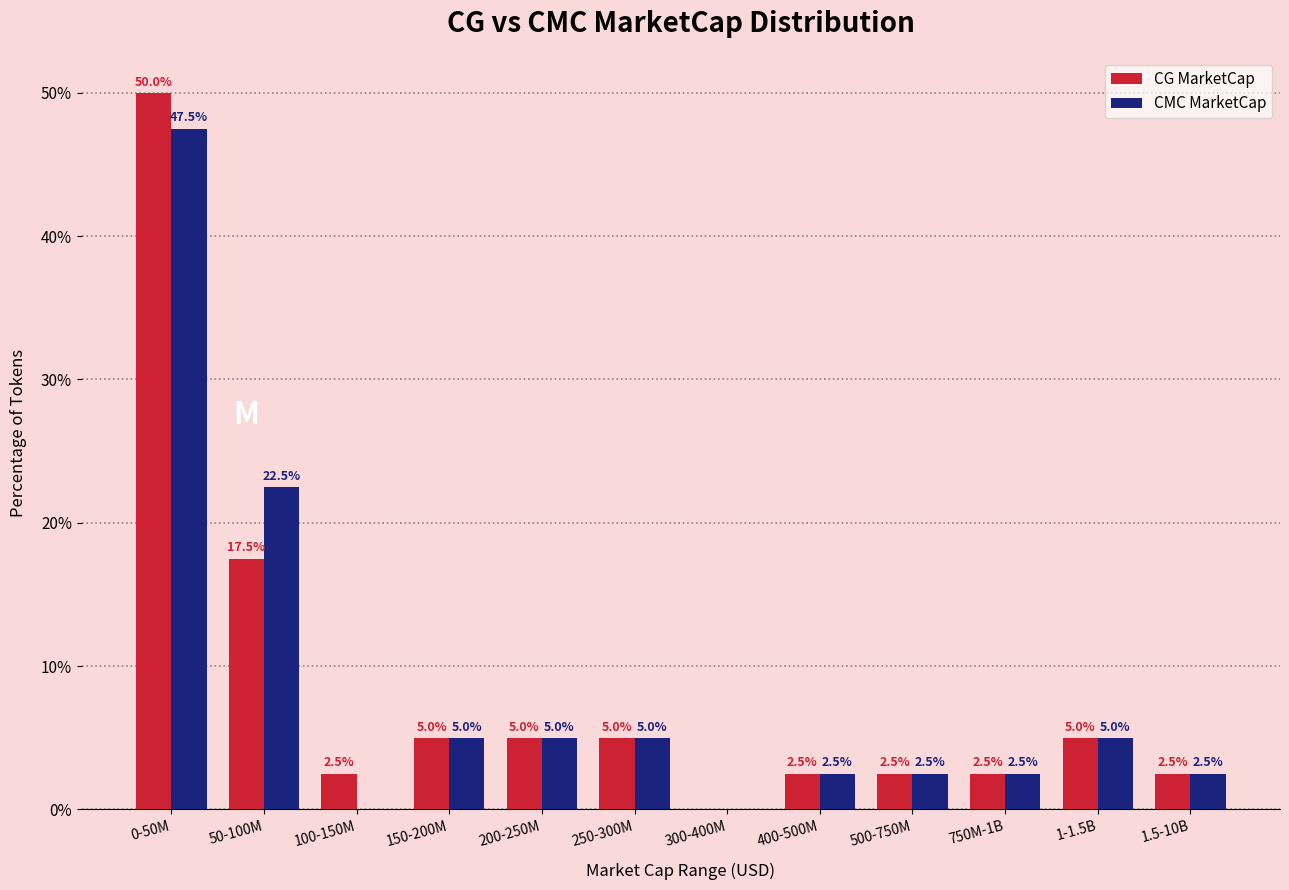

Reading left to right, transcribe all the data shown in this chart.

CG MarketCap: 0-50M=50.0	50-100M=17.5	100-150M=2.5	150-200M=5.0	200-250M=5.0	250-300M=5.0	300-400M=0.0	400-500M=2.5	500-750M=2.5	750M-1B=2.5	1-1.5B=5.0	1.5-10B=2.5
CMC MarketCap: 0-50M=47.5	50-100M=22.5	100-150M=0.0	150-200M=5.0	200-250M=5.0	250-300M=5.0	300-400M=0.0	400-500M=2.5	500-750M=2.5	750M-1B=2.5	1-1.5B=5.0	1.5-10B=2.5